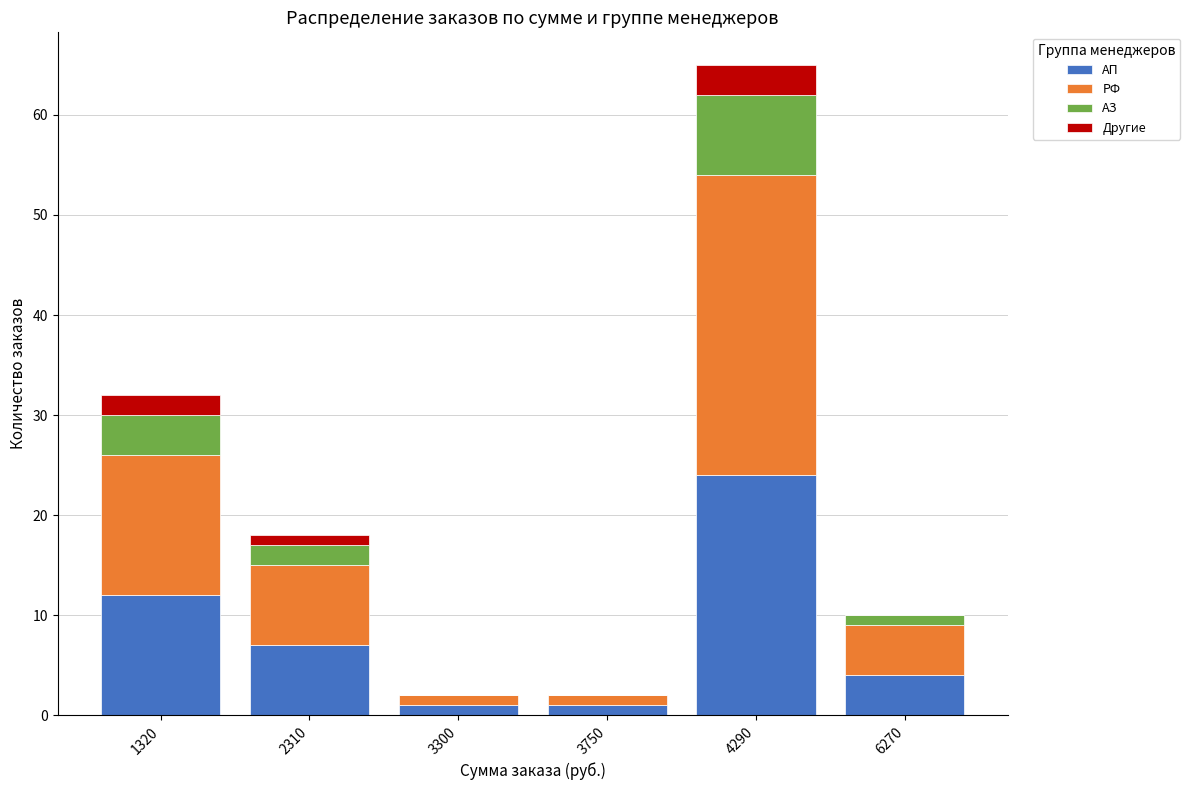

Are the bars horizontal?

No